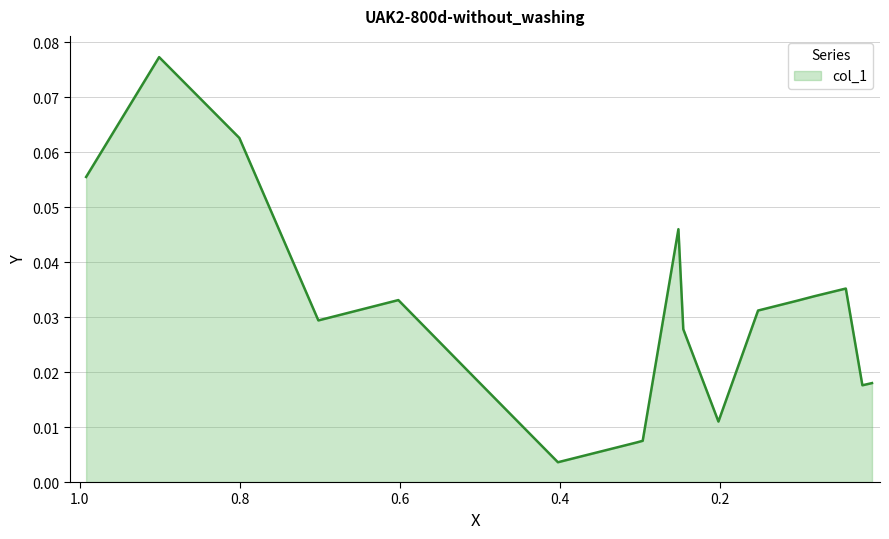

Reading left to right, transcribe all the data shown in this chart.

0.1	0.1	0.1	0.0	0.0	0.0	0.0	0.0	0.0	0.0	0.0	0.0	0.0	0.0	0.0	0.0	0.0	0.0	0.0